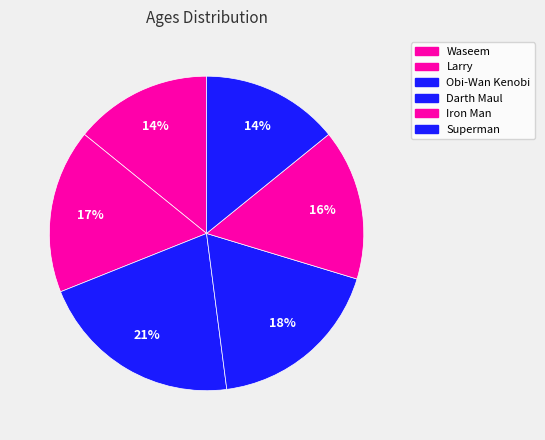

Which category has the biggest portion of the pie?

Obi-Wan Kenobi